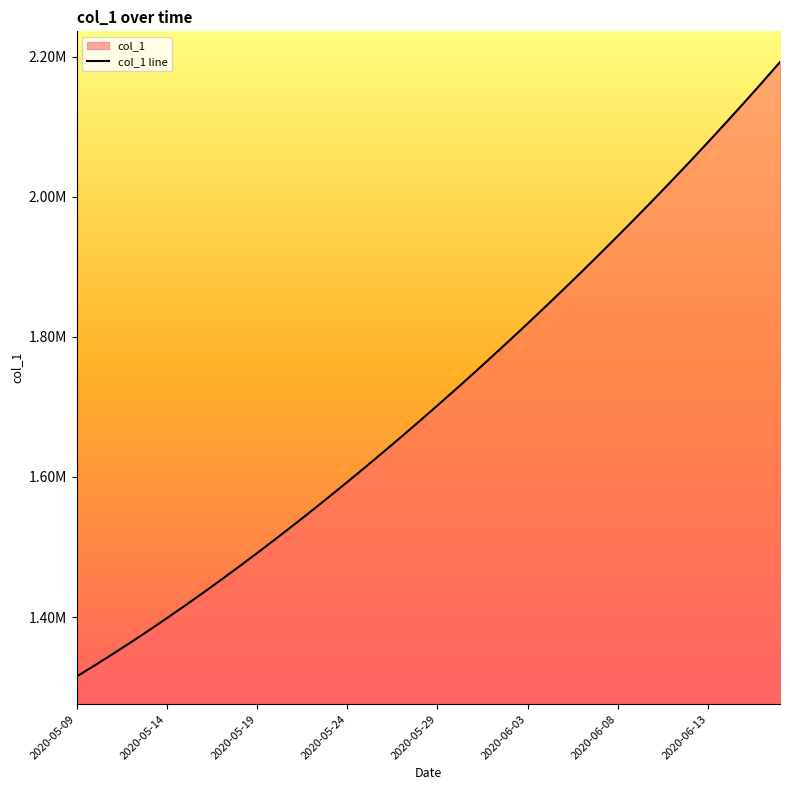

What is the greatest value displayed?

2192182.0